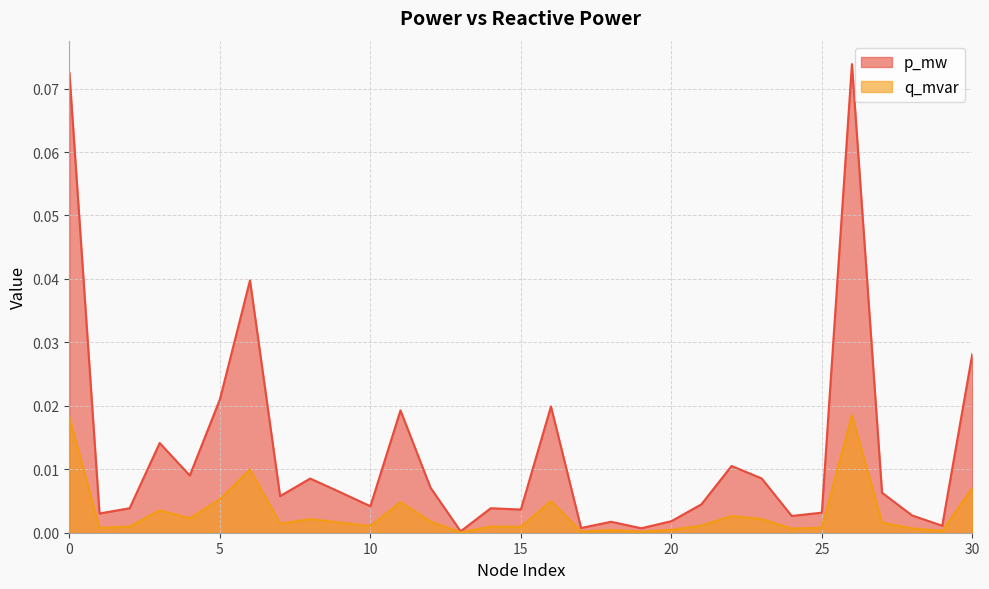

Which has a higher value, 10 or 9?

9